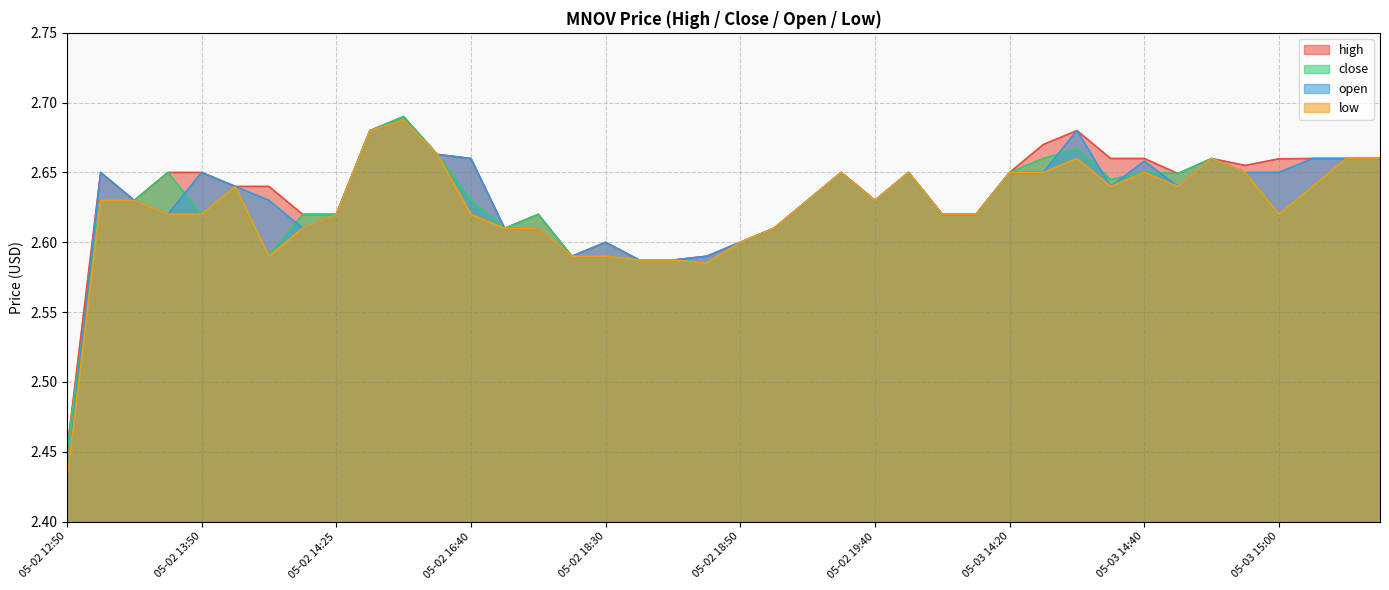

True or false: high and low intersect in this chart.

False